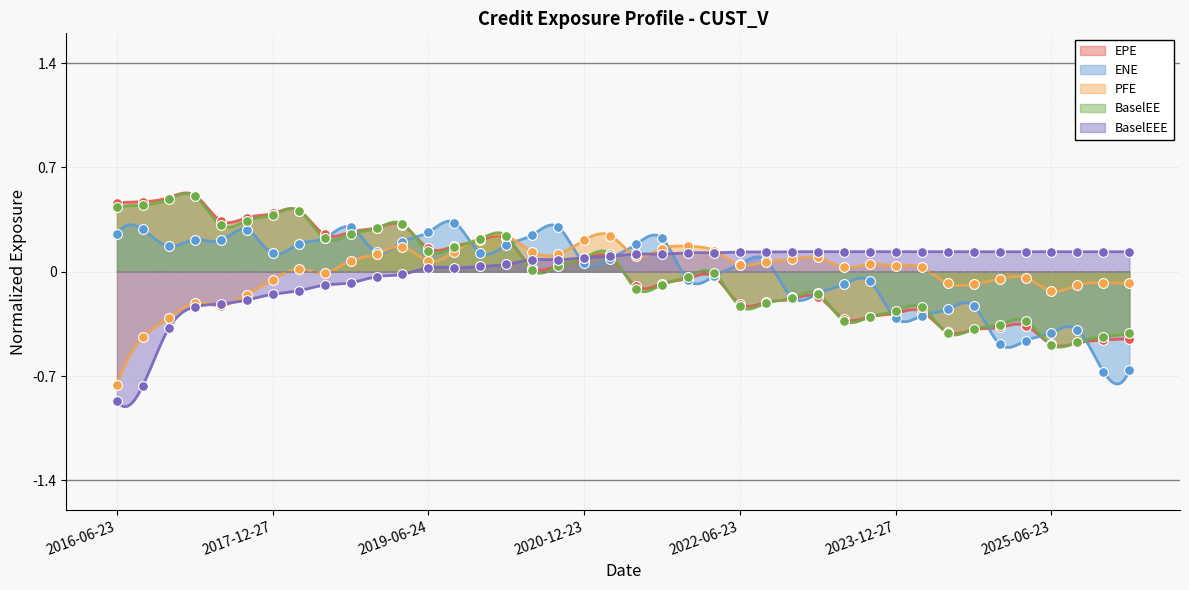

At how many categories does at least one series exceed 0?

40